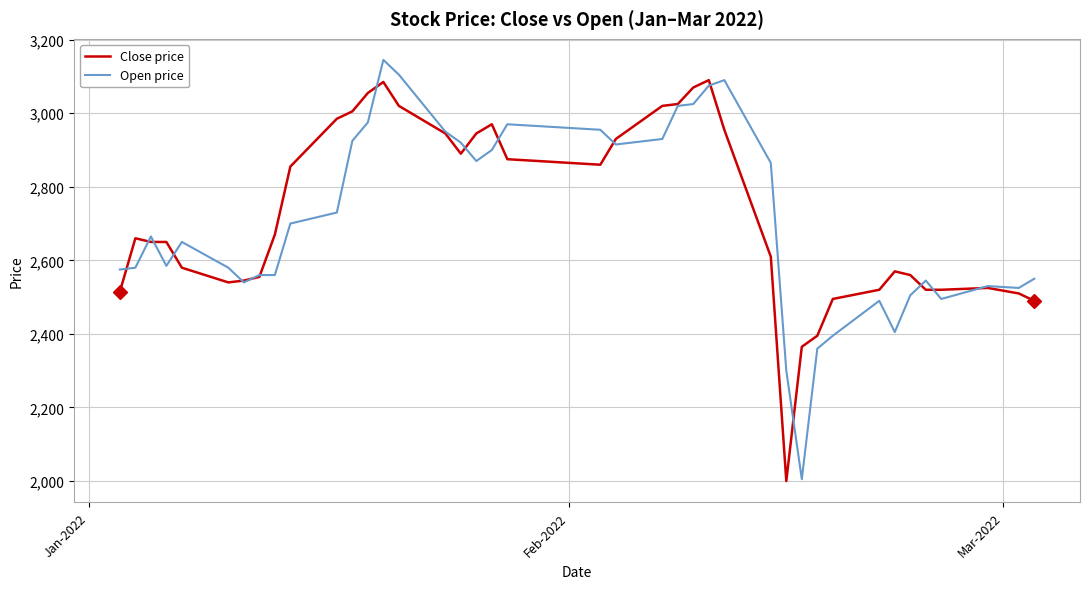

Does the chart have visible grid lines?

Yes